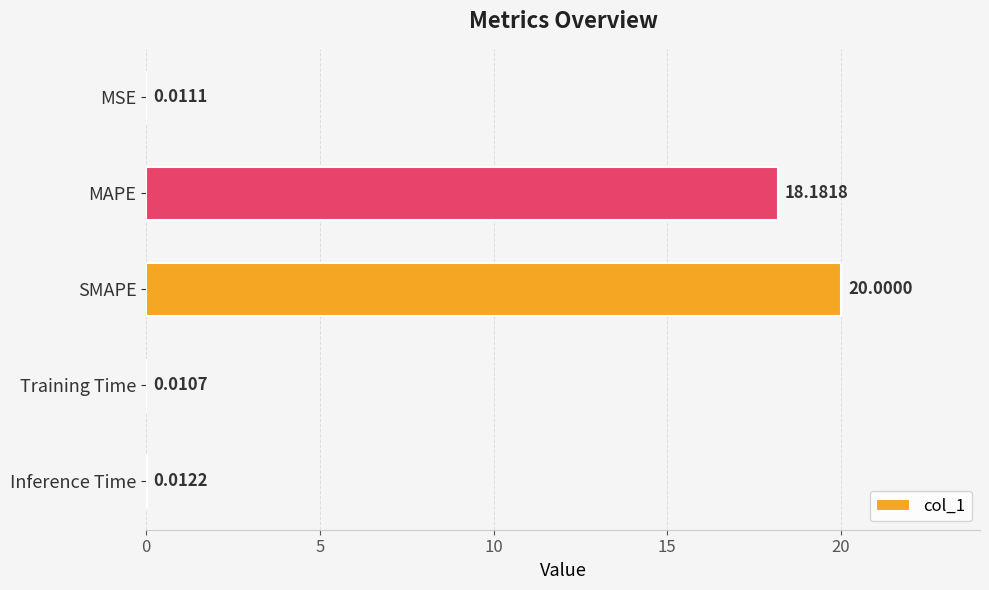

What is the sum of the values at MAPE and Inference Time?

18.2